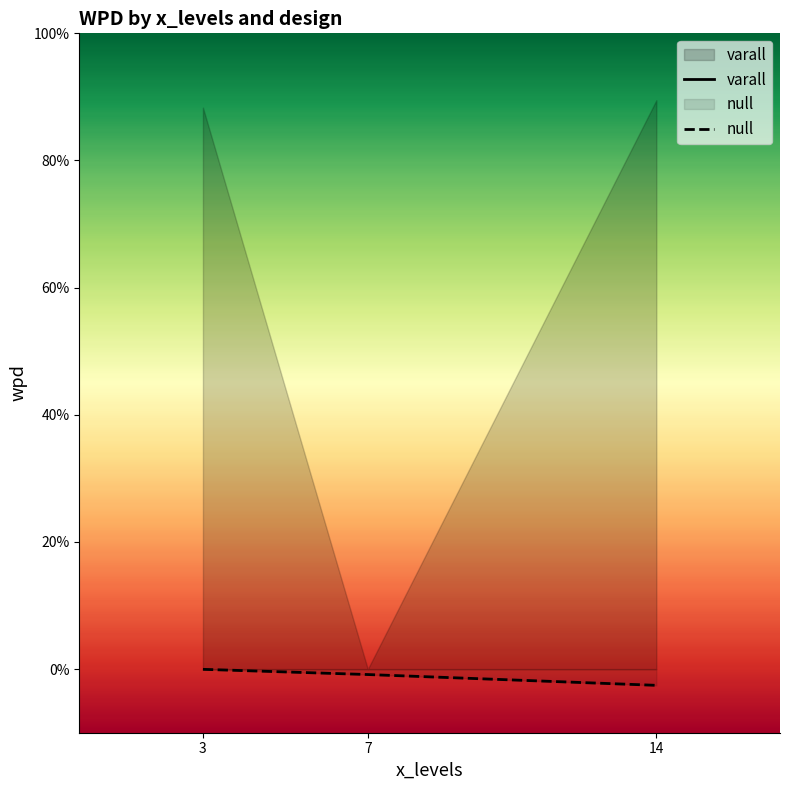

At 14, list the series in order from smallest to largest.

null, varall